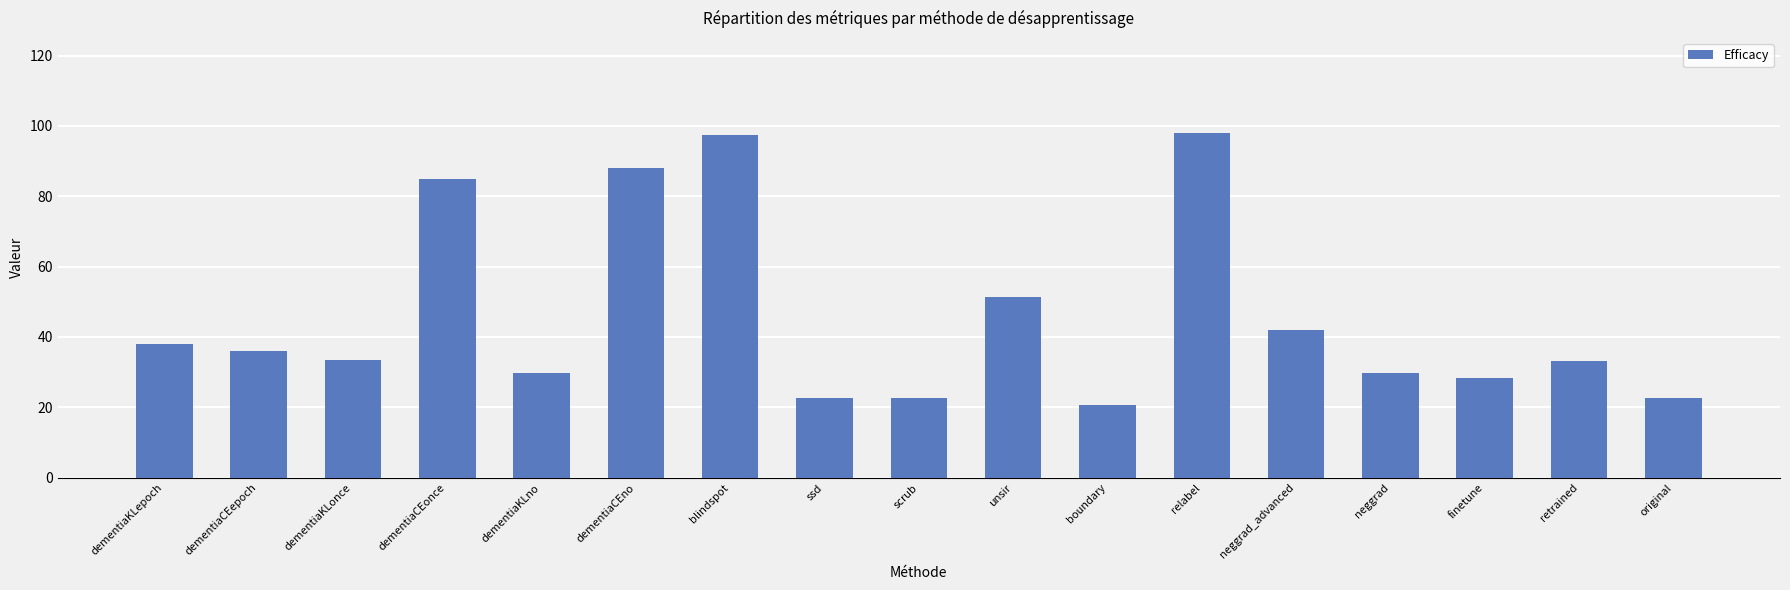

What is the change in value from dementiaCEepoch to neggrad_advanced?

+6.0